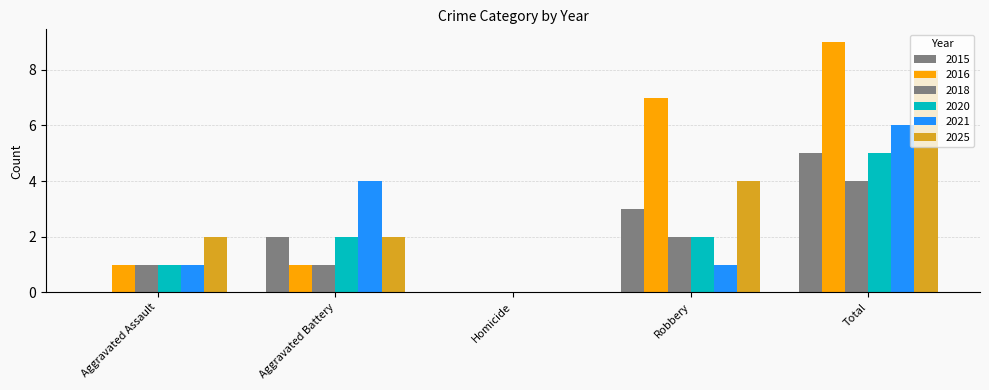

What is the total value across all series at Total?

37